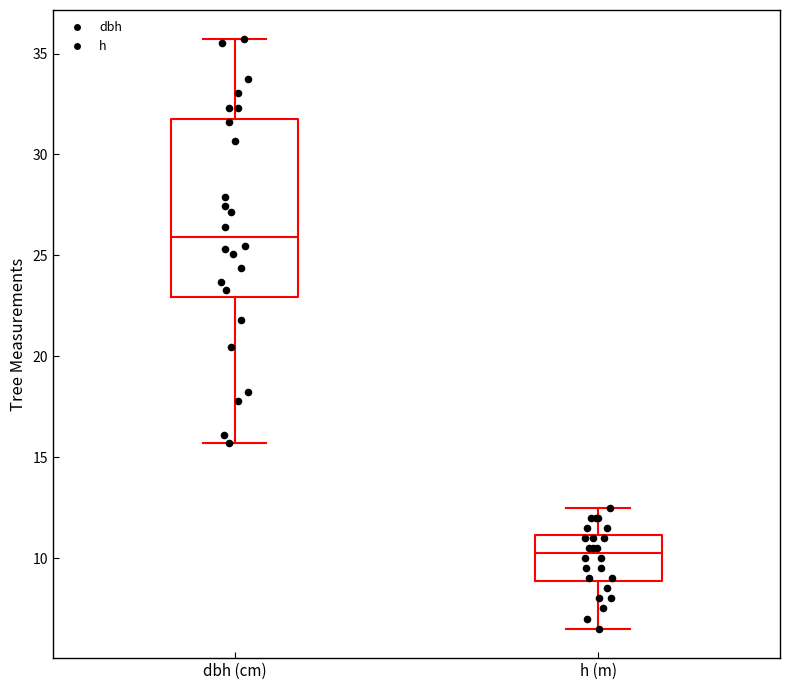

Comparing the boxes themselves (not the whiskers), which one is the tallest?

dbh (cm)